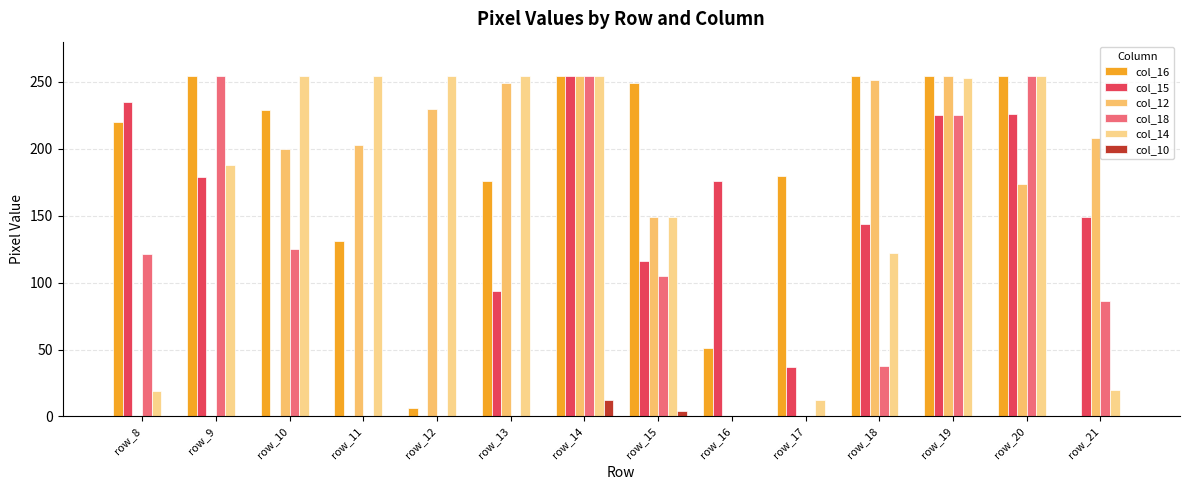

At which label does col_16 first exceed 229?

row_9